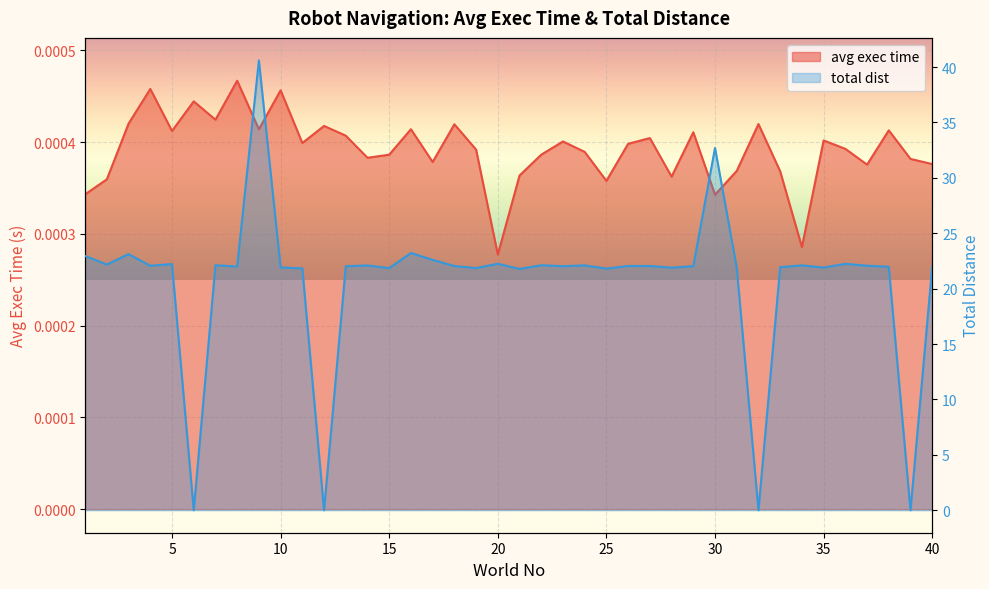

Which series has the largest range (max minus min)?

total dist